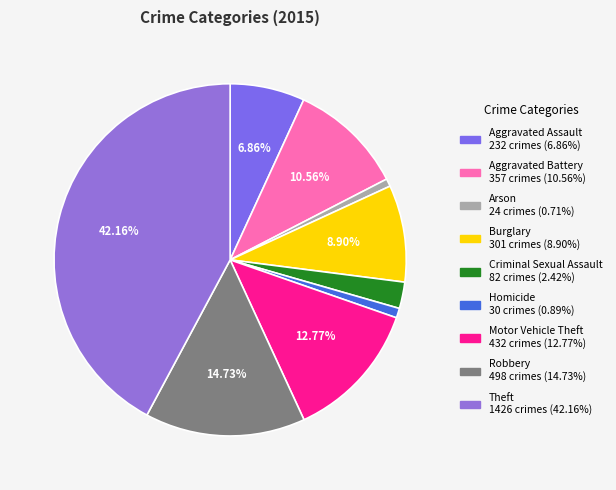

Is it true that Homicide is 1% of the pie?

True